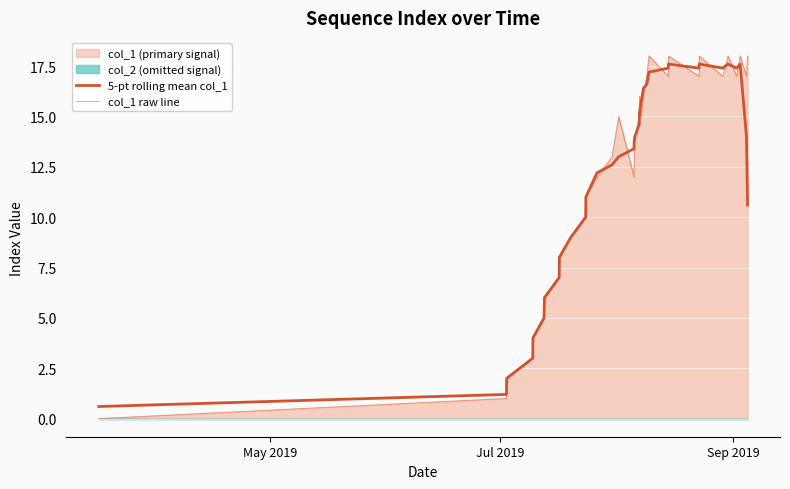

How many data points does each series have?

34